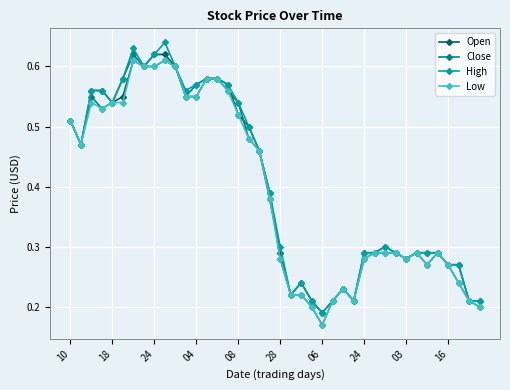

How many Open values are between 0 and 1?

40